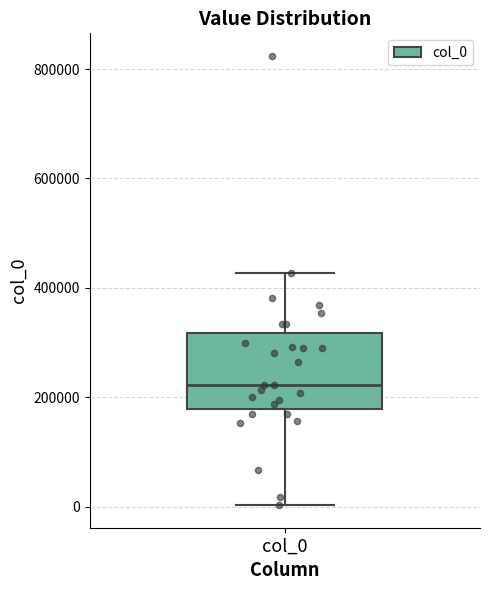

Where is the lower edge of the box for col_0 on the y-axis? The values are not printed on the chart, so give them approximately, as read against the axis.

180000